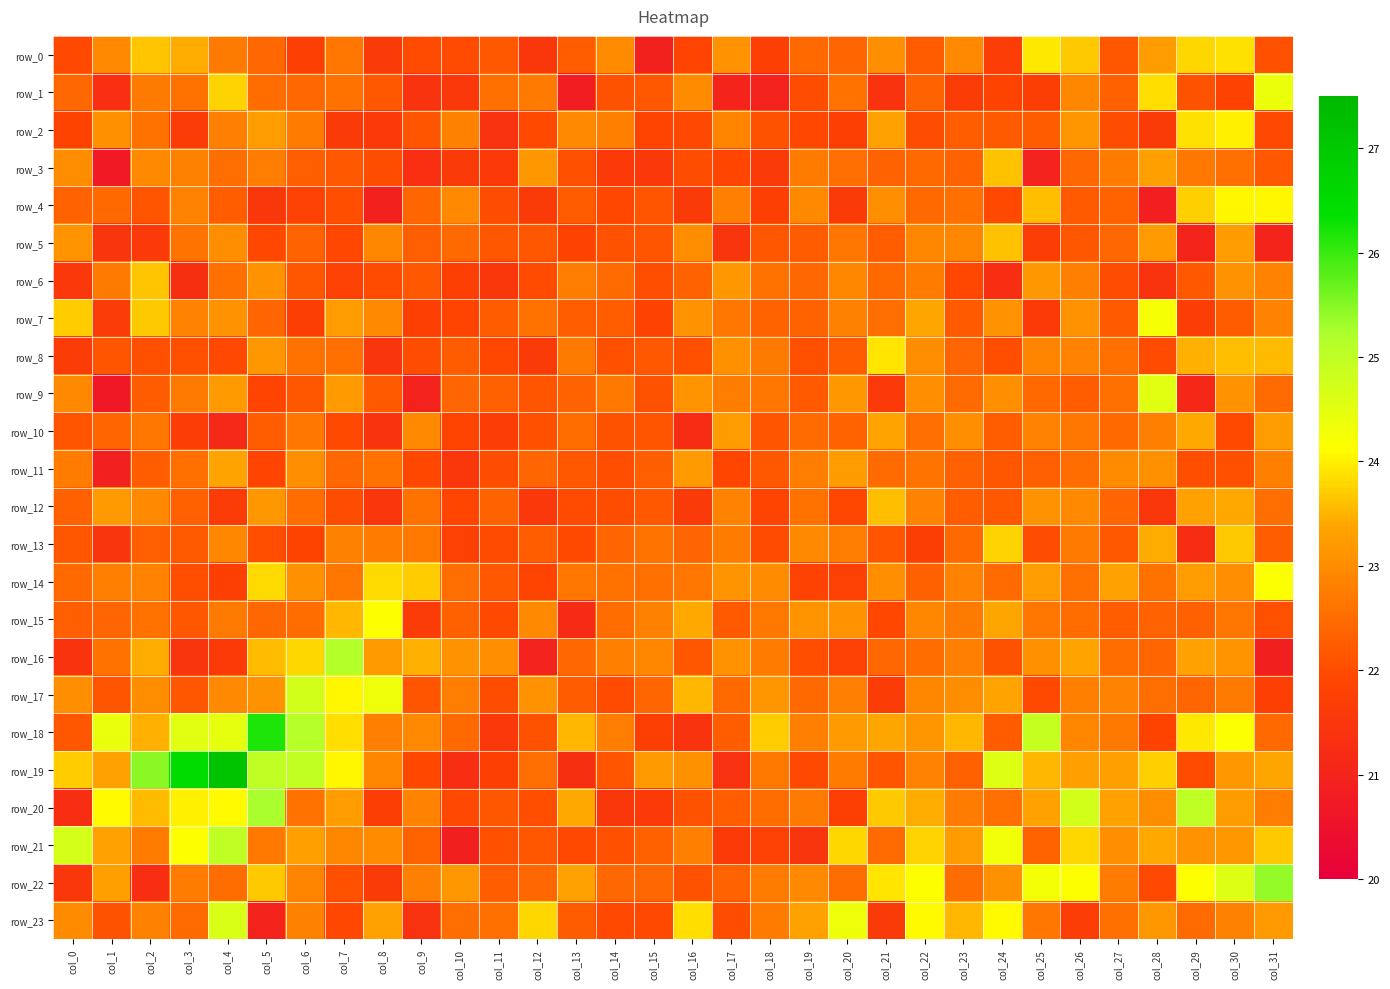

Reading right to left, extract all data points from this chart.

row_0: 22.1	23.9	23.8	23.3	22.1	23.7	23.9	21.7	23.0	22.2	23.0	22.4	22.4	21.8	23.1	21.9	20.9	23.0	22.3	21.5	22.2	22.0	22.0	21.6	22.7	21.7	22.4	22.7	23.4	23.7	22.9	21.9
row_1: 24.4	21.8	22.1	23.8	22.3	22.9	21.7	21.8	21.7	22.4	21.4	22.6	22.0	21.0	21.0	23.0	22.2	22.1	20.8	22.7	22.6	21.5	21.4	22.2	22.6	22.4	22.5	23.8	22.6	22.7	21.3	22.4
row_2: 21.9	24.0	23.9	21.6	22.0	23.2	22.2	22.2	22.3	22.0	23.3	21.7	21.9	22.1	22.9	21.9	21.9	22.8	22.9	22.0	21.4	22.8	22.1	21.6	21.6	22.7	23.2	22.8	21.7	22.6	23.1	21.8
row_3: 22.2	22.6	22.7	23.3	22.7	22.4	21.0	23.6	22.4	22.4	22.4	22.5	22.7	21.6	21.9	22.0	21.5	21.6	22.1	23.2	21.6	21.6	21.3	22.0	22.2	22.3	22.8	22.5	22.8	22.9	20.7	23.0
row_4: 24.0	24.0	23.7	20.8	22.4	22.2	23.6	21.9	22.6	22.5	23.0	21.6	22.9	21.8	22.8	21.6	22.1	21.9	22.2	21.6	22.0	23.0	22.4	20.9	22.0	21.8	21.5	22.3	22.8	22.1	22.4	22.4
row_5: 21.0	23.3	21.0	23.2	22.4	22.2	21.7	23.6	22.9	22.9	22.3	22.7	22.2	22.1	21.5	23.0	22.1	22.1	21.8	22.1	22.2	22.4	22.3	22.9	21.9	22.4	21.9	23.0	22.6	21.6	21.5	23.1
row_6: 22.8	23.1	22.2	21.4	22.0	22.8	23.2	21.3	21.9	22.8	22.4	22.9	22.4	22.6	23.2	22.4	22.0	22.5	22.8	22.0	21.5	21.8	22.2	22.0	21.8	22.1	23.1	22.6	21.3	23.6	22.7	21.5
row_7: 22.9	22.2	21.7	24.2	22.2	23.1	21.6	23.1	22.2	23.4	22.5	22.8	22.4	22.4	22.6	23.1	21.8	22.3	22.3	22.6	22.3	21.9	21.7	22.9	23.3	21.7	22.4	23.1	22.9	23.7	21.6	23.7
row_8: 23.6	23.6	23.5	22.0	22.6	22.8	22.9	22.0	22.4	23.0	23.9	22.2	22.1	22.7	23.1	22.1	22.2	22.1	22.7	21.6	21.9	22.3	22.0	21.5	22.6	22.6	23.2	21.9	22.1	22.1	22.1	21.6
row_9: 22.5	23.1	21.1	24.5	22.6	22.3	22.5	23.0	22.5	23.0	21.6	23.2	22.2	22.7	22.8	23.1	22.1	22.7	22.3	22.1	22.3	22.4	21.0	22.2	23.2	22.1	21.9	23.2	22.7	22.2	20.7	22.9
row_10: 23.2	21.9	23.4	22.8	22.4	22.6	22.9	22.3	23.0	22.5	23.4	22.4	22.5	22.1	23.2	21.2	22.1	22.1	22.5	22.1	21.7	21.9	23.0	21.4	21.9	22.7	22.3	21.1	21.7	22.7	22.4	22.1
row_11: 22.8	22.1	22.0	23.1	23.0	22.5	22.3	22.2	22.3	22.6	22.5	23.3	22.8	22.2	21.9	23.2	22.3	22.0	22.2	22.4	22.0	21.5	21.9	22.6	22.4	23.0	21.9	23.4	22.6	22.3	20.9	22.7
row_12: 22.5	23.4	23.3	21.5	22.4	22.9	23.1	22.2	22.3	22.9	23.6	21.9	22.6	21.9	22.8	21.6	22.2	22.0	22.0	21.5	22.4	21.9	22.6	21.5	22.0	22.5	23.2	21.7	22.3	23.0	23.2	22.3
row_13: 22.3	23.7	21.3	23.4	22.2	22.7	22.0	23.8	22.4	21.7	22.1	22.8	22.9	22.0	22.7	22.4	22.6	22.4	21.9	22.3	22.0	21.8	22.7	22.8	22.8	21.8	22.0	22.9	22.2	22.3	21.4	22.2
row_14: 24.2	23.0	23.2	22.6	23.3	22.6	23.3	22.5	22.9	22.3	23.0	21.8	21.8	23.0	23.1	22.6	22.6	22.6	22.7	21.9	22.2	22.5	23.7	23.8	22.7	23.1	23.8	21.7	22.0	22.9	22.8	22.4
row_15: 22.1	22.6	22.3	22.4	22.3	22.5	22.7	23.4	22.7	22.9	21.9	23.1	23.1	22.7	22.2	23.4	22.8	22.5	21.2	22.9	21.9	22.3	21.7	24.2	23.5	22.5	22.4	22.7	22.2	22.6	22.4	22.3
row_16: 20.9	23.1	23.3	22.4	22.5	23.3	23.1	22.1	22.8	22.5	22.4	21.8	22.0	22.7	23.1	22.1	22.9	22.8	22.4	21.0	23.0	23.1	23.5	23.2	25.1	23.8	23.6	21.6	21.5	23.4	22.6	21.4
row_17: 21.8	22.7	22.4	22.5	22.9	22.8	22.0	23.4	23.0	22.9	21.7	22.8	22.4	23.2	22.5	23.5	22.4	22.0	22.2	23.1	22.0	22.8	22.1	24.3	24.0	24.7	23.1	23.0	22.2	23.0	22.1	23.0
row_18: 22.5	24.2	23.9	21.8	22.7	22.9	24.9	22.3	23.5	23.1	23.4	23.2	22.8	23.7	22.3	21.4	21.7	22.8	23.5	22.1	21.5	22.5	22.9	22.8	23.8	25.1	26.2	24.5	24.5	23.5	24.4	22.1
row_19: 23.4	23.2	22.0	23.7	23.3	23.3	23.5	24.6	22.3	22.9	22.1	22.7	22.0	22.7	21.4	23.1	23.2	22.1	21.3	22.5	21.8	21.3	21.9	22.9	24.1	25.0	25.0	27.2	26.5	25.5	23.3	23.7
row_20: 22.8	23.3	25.0	23.0	23.3	24.7	23.3	22.6	22.8	23.4	23.7	21.8	22.7	22.5	22.3	22.1	21.6	21.5	23.4	22.0	22.2	22.0	22.8	21.7	23.2	22.6	25.3	24.1	24.0	23.6	24.1	21.3
row_21: 23.7	23.2	23.1	23.4	23.0	23.8	22.4	24.3	23.3	23.8	22.5	23.8	21.5	21.8	21.6	22.8	22.3	22.1	22.0	22.1	22.1	20.9	22.4	23.0	22.9	23.3	22.7	25.0	24.1	22.7	23.3	24.7
row_22: 25.4	24.6	24.2	21.9	22.7	24.1	24.3	23.0	22.5	24.2	23.9	22.5	23.0	22.7	22.4	22.1	22.4	22.4	23.3	22.4	22.3	23.2	22.8	21.6	22.1	22.9	23.7	22.5	22.7	21.3	23.3	21.5
row_23: 23.2	22.8	22.5	23.2	22.6	21.7	22.7	24.1	23.5	24.1	21.6	24.4	23.3	22.7	22.0	23.8	21.9	21.9	22.2	23.8	22.6	22.5	21.4	23.3	21.9	22.8	21.0	24.7	22.5	22.8	22.1	23.0